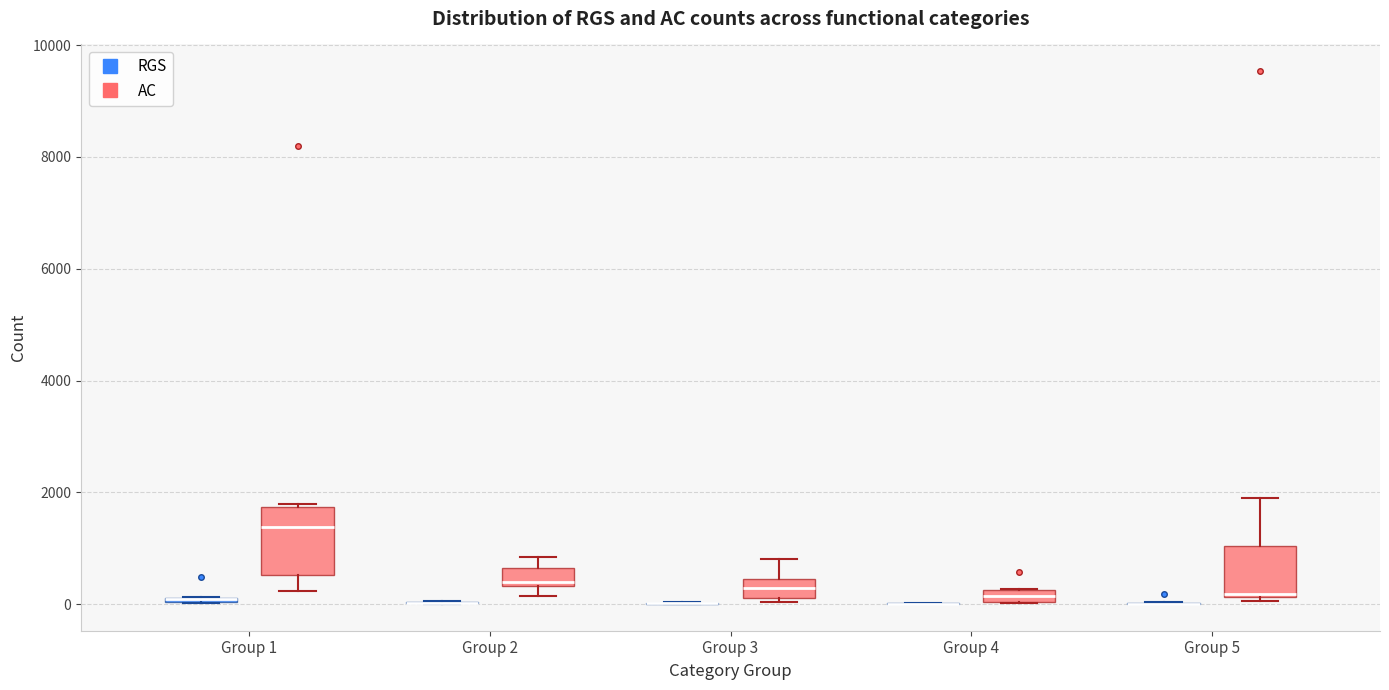

Comparing the boxes themselves (not the whiskers), which one is the tallest?

Group 1 (AC)